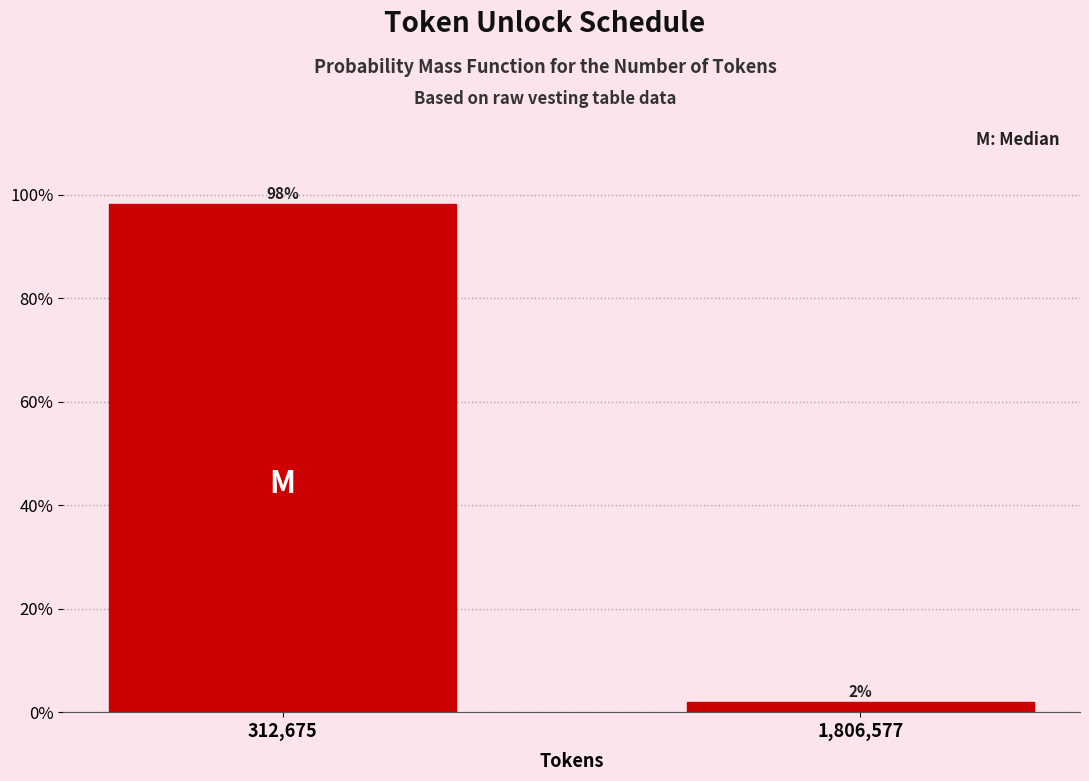

List the labels in order of value, smallest first.

1,806,577, 312,675